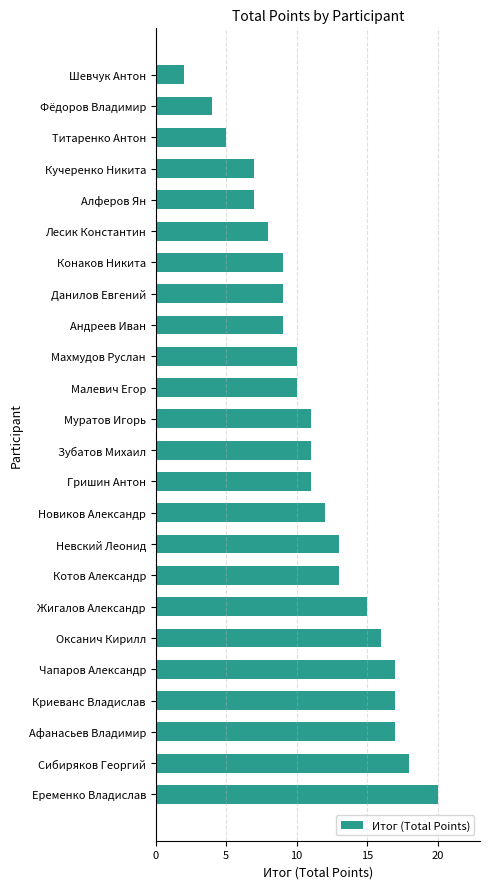

True or false: the data shows 3 at Алферов Ян.

False